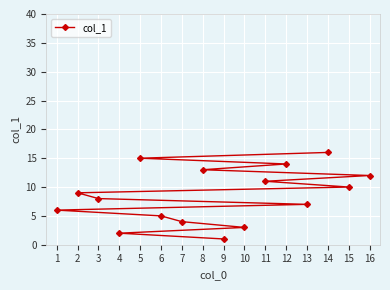

What is the change in value from 4 to 6?

+3